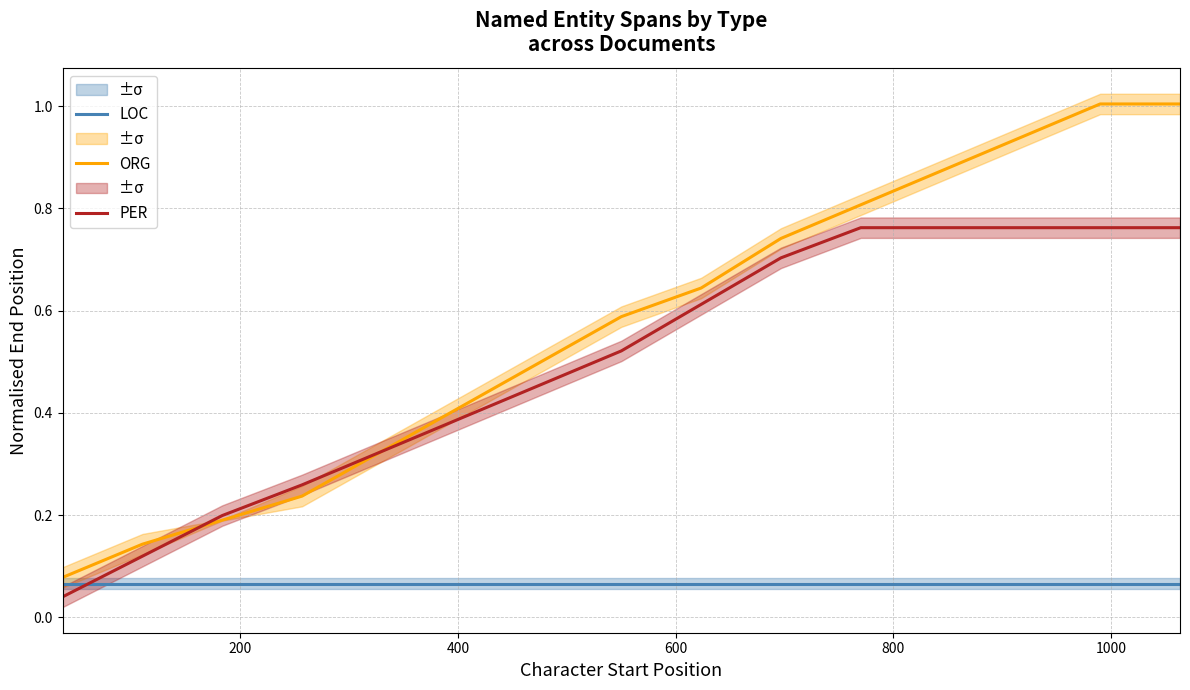

How many intersections are there between PER and LOC?

1